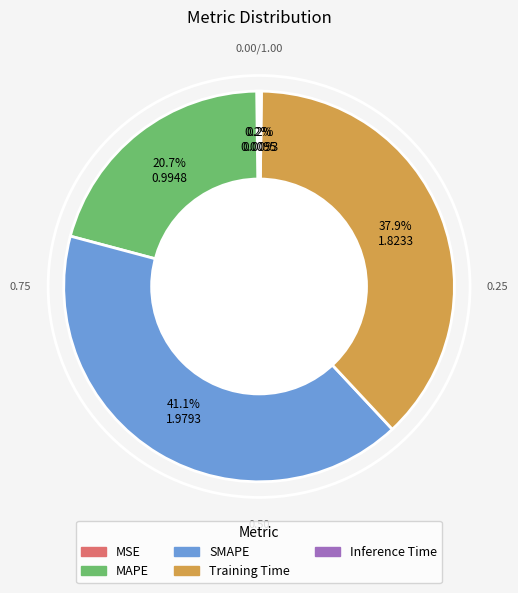

Is there a majority slice in this chart?

No